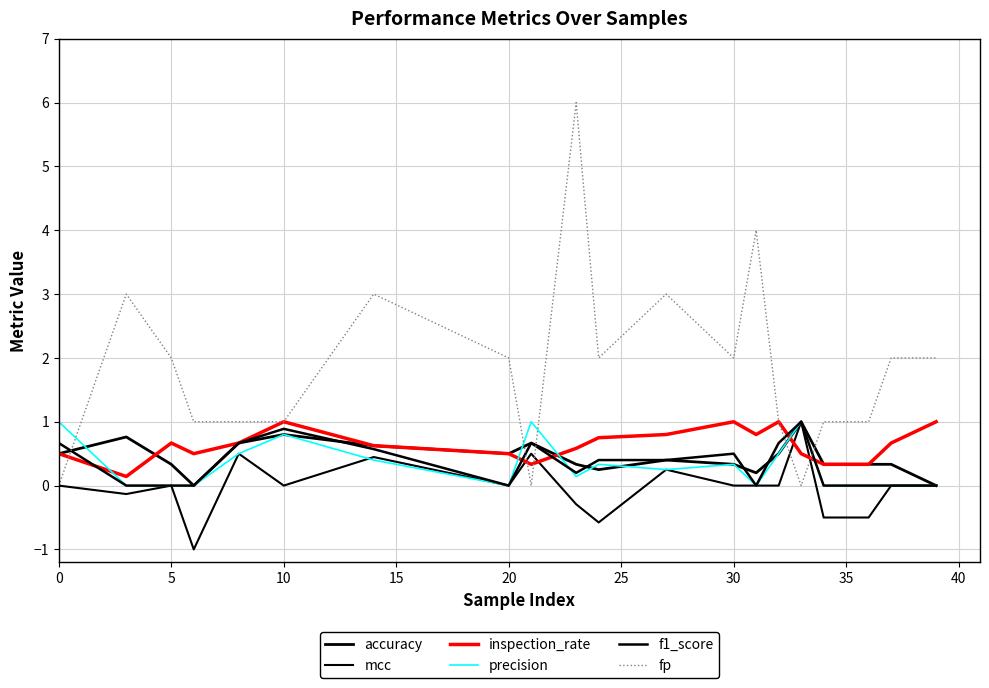

What is the sum of all precision values?

6.3